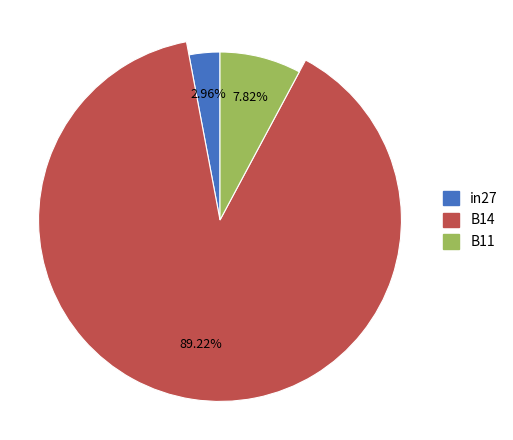

Is it true that B11 is 1% of the pie?

False